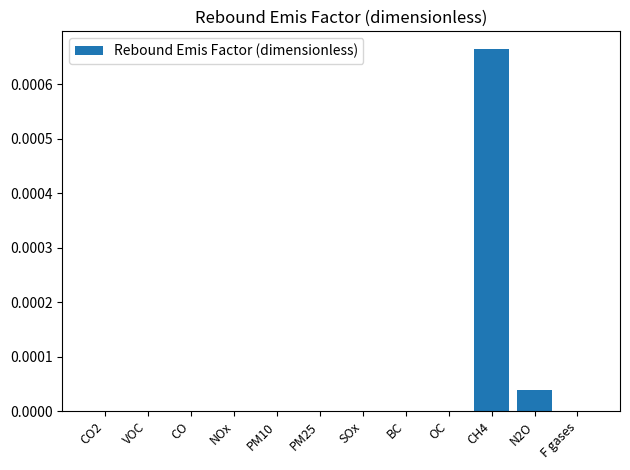

The value at BC is 0.0. True or false?

True